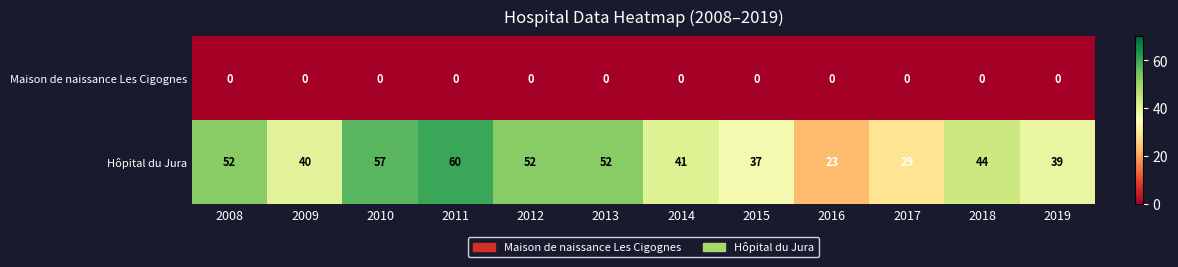

How many distinct data groups are displayed?

2